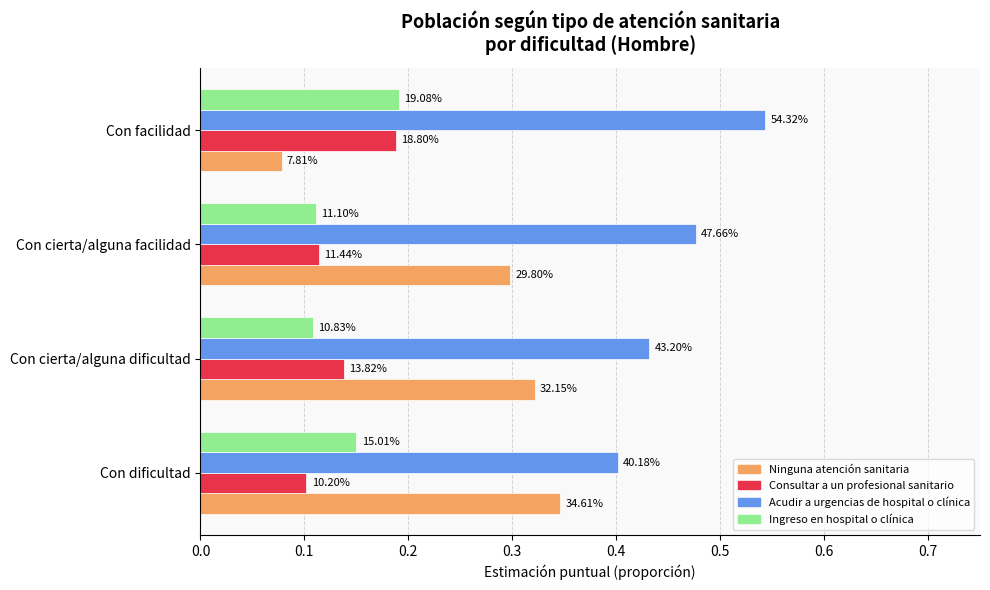

What is the minimum value shown in the chart?

0.1